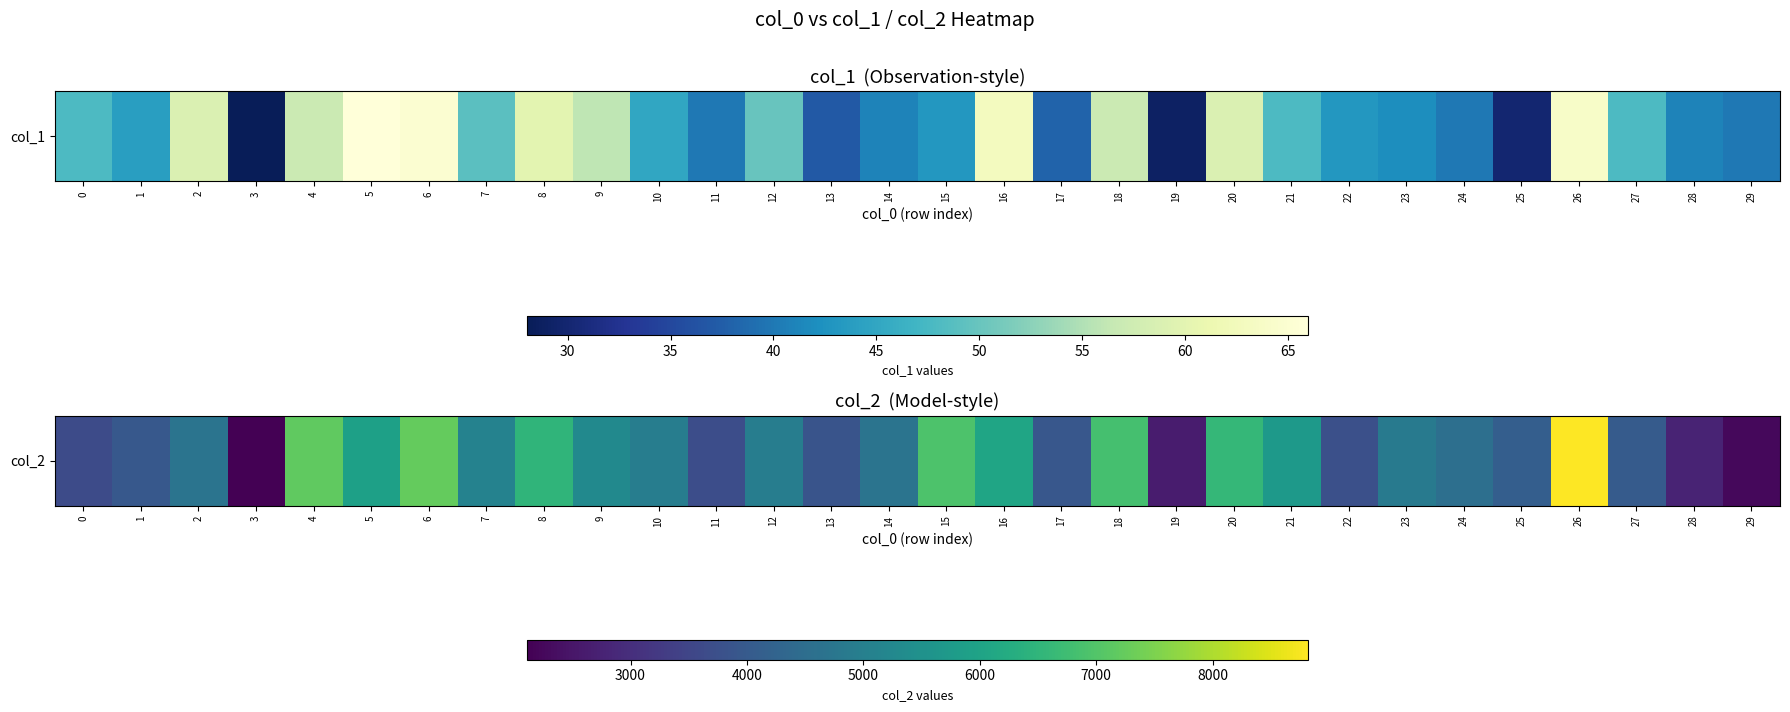

What is the change in value from 22 to 23?

+1116